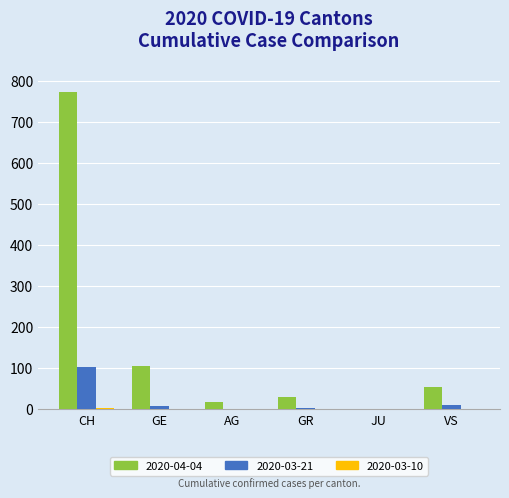

The 2020-03-21 series shows 35 at CH. True or false?

False